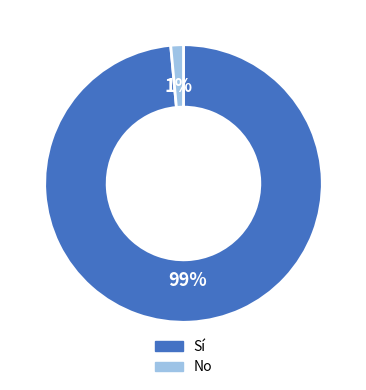

Which category has the biggest portion of the pie?

Sí